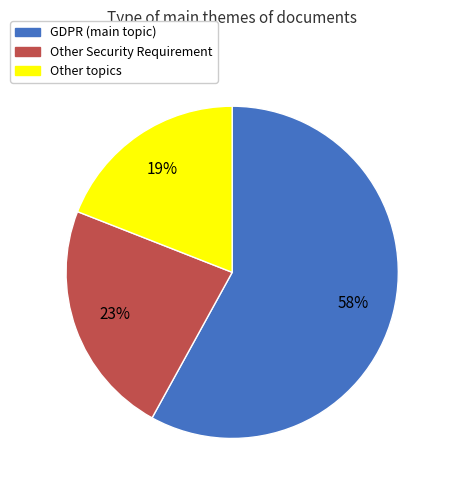

To the nearest percent, what is the average slice percentage?

33%